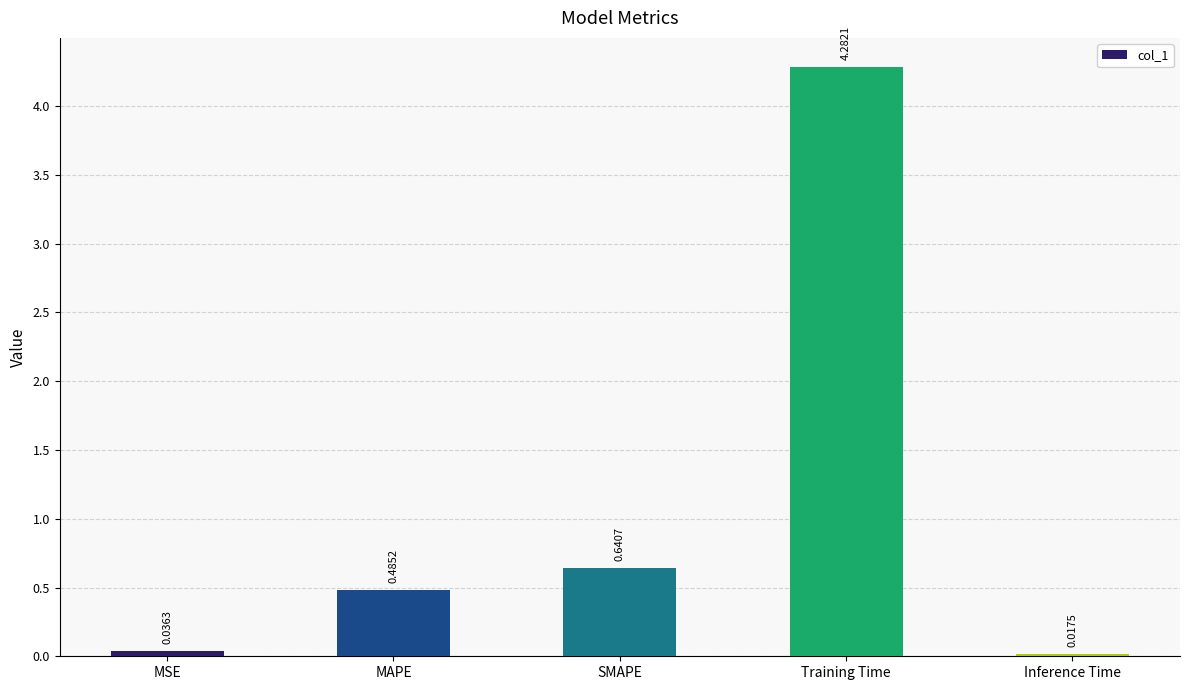

Which label corresponds to the smallest value in the chart?

Inference Time